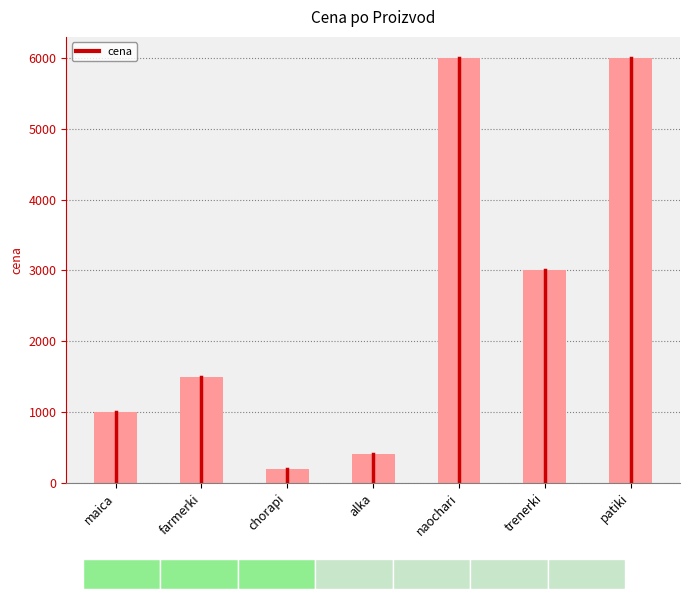

What position from the left is patiki?

7